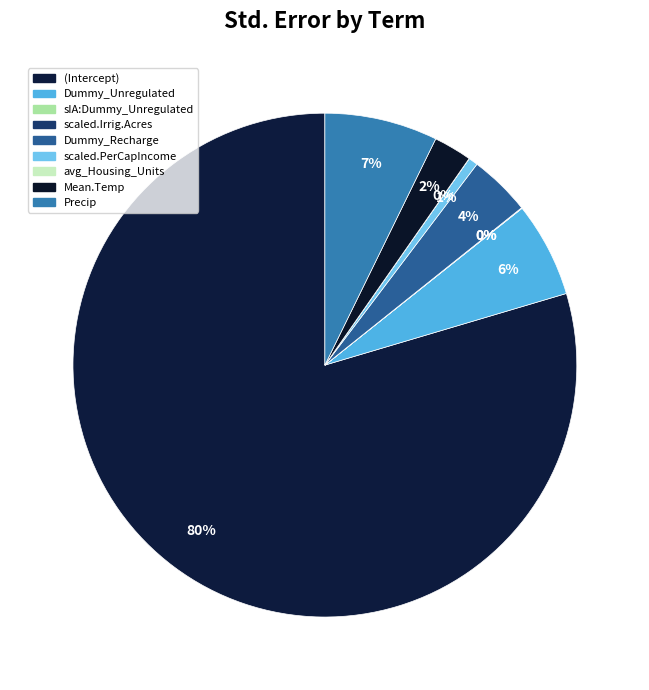

Which slice is the smallest?

avg_Housing_Units